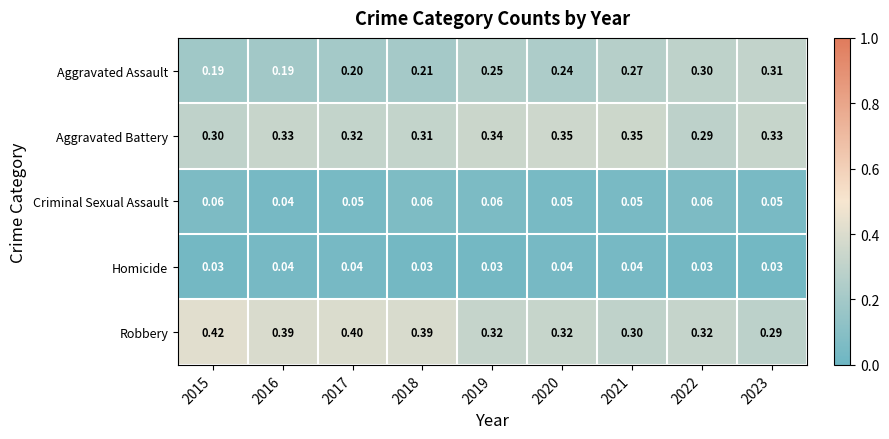

Which series has the largest total across all categories?

Robbery